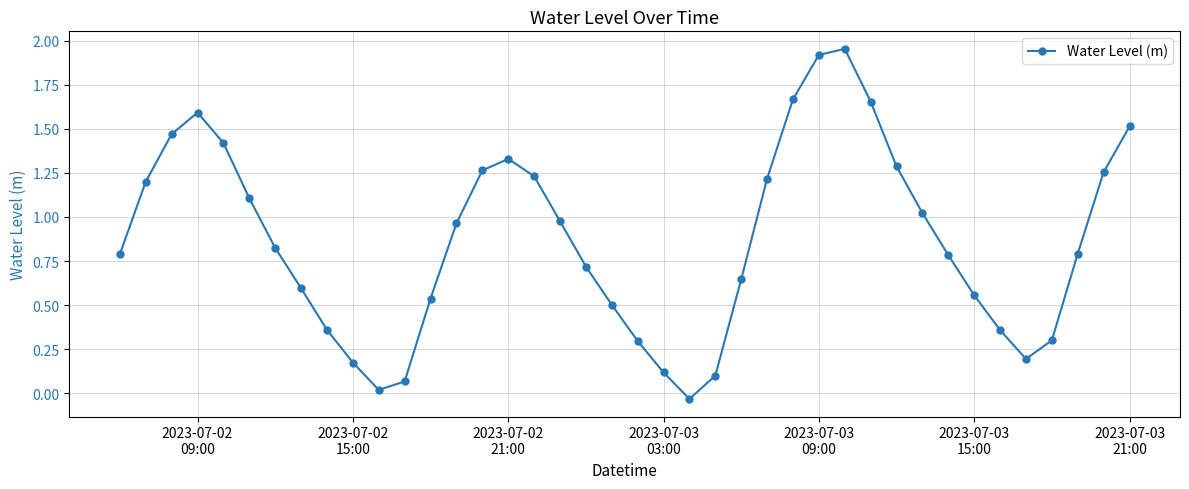

What is the value of the 21st point from the left?

0.3